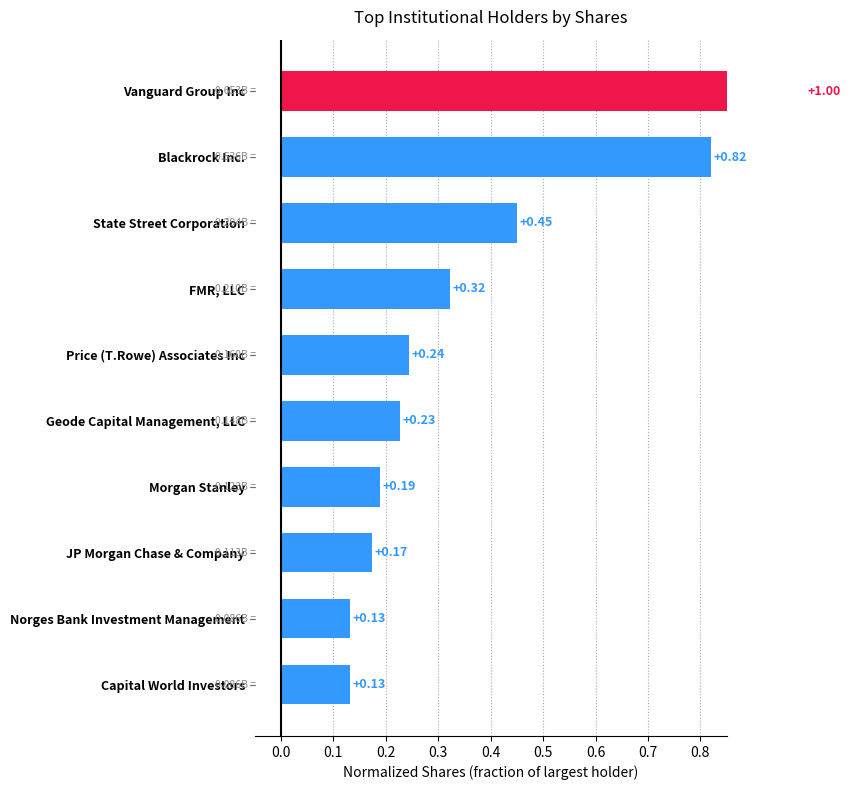

Reading right to left, transcribe all the data shown in this chart.

0.1	0.1	0.2	0.2	0.2	0.2	0.3	0.4	0.8	1.0